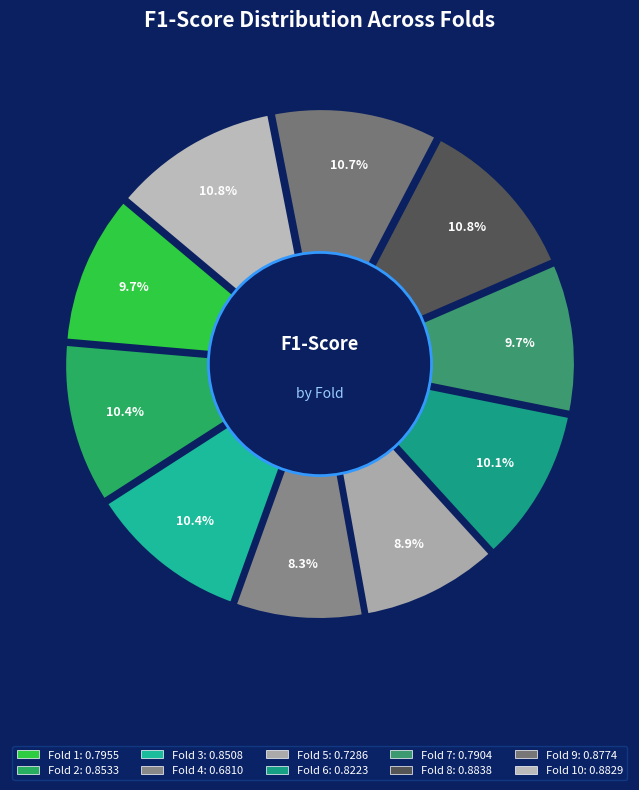

To the nearest percent, what is the combined percentage of Fold 10 and Fold 6?

21%